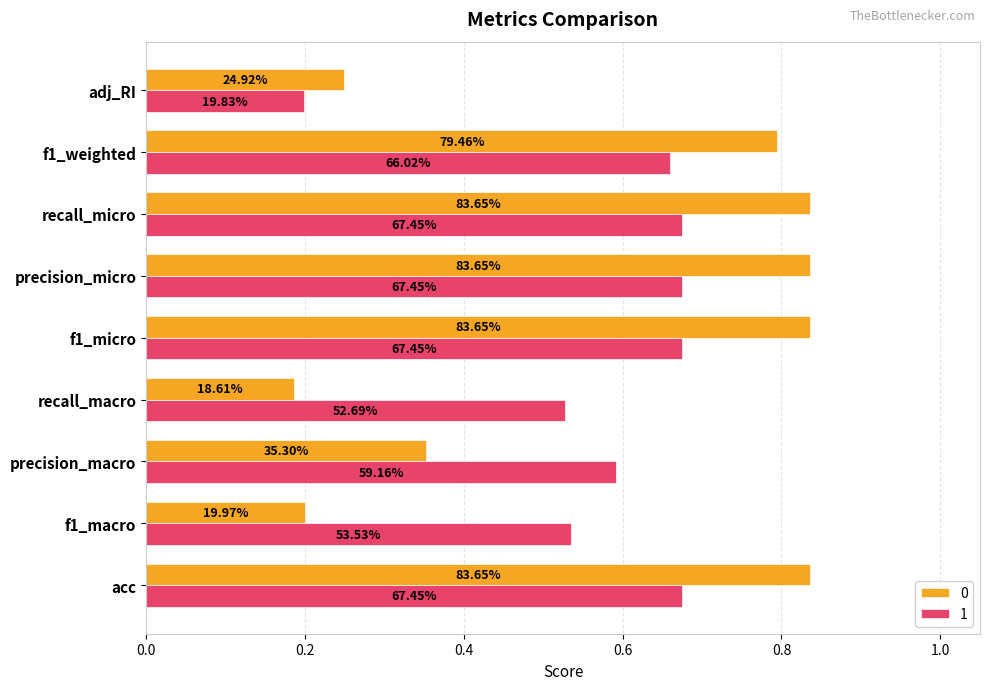

Reading left to right, list all the values displayed in this chart.

0: 0.8	0.2	0.4	0.2	0.8	0.8	0.8	0.8	0.2
1: 0.7	0.5	0.6	0.5	0.7	0.7	0.7	0.7	0.2